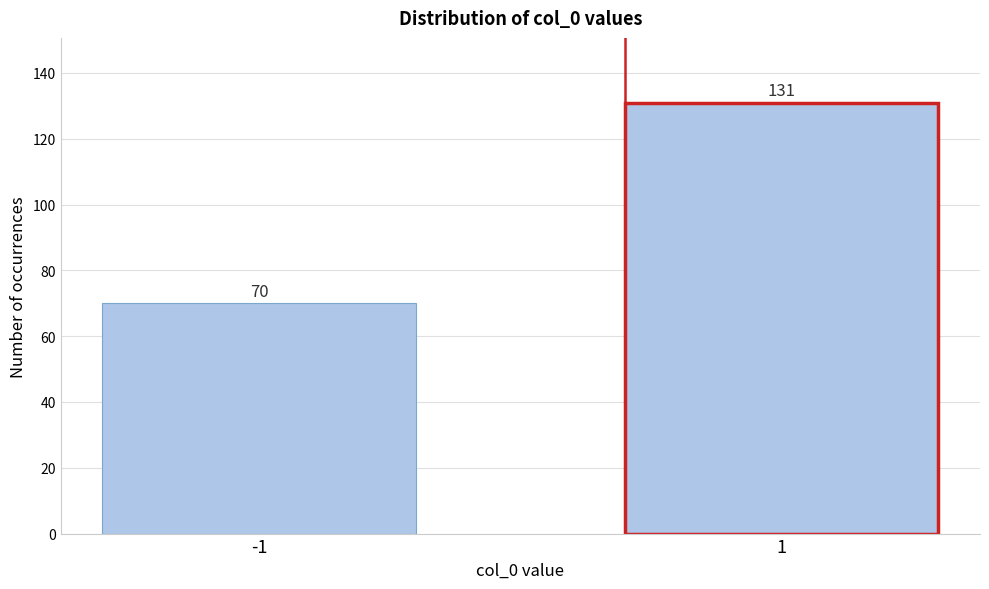

Reading right to left, list all the values displayed in this chart.

1=131	-1=70